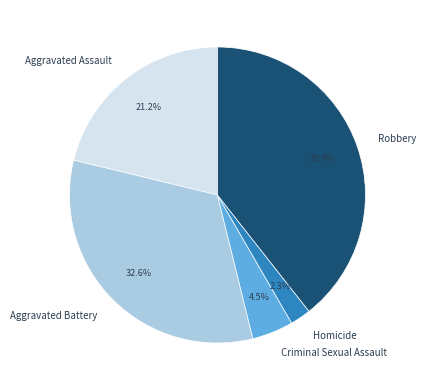

Which category has the smallest portion of the pie?

Homicide